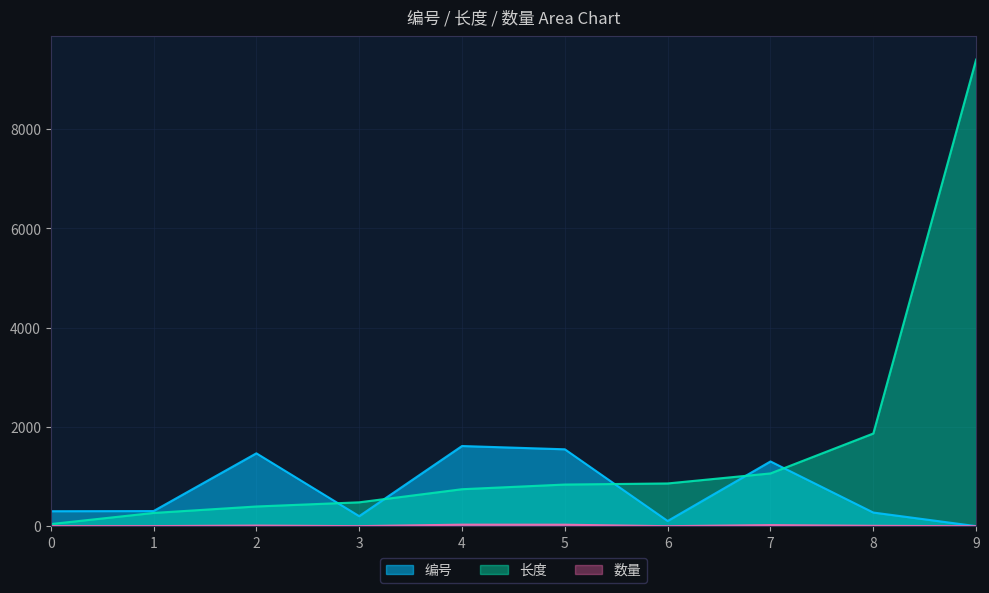

Read the 数量 value at 8, to the nearest 10.

10